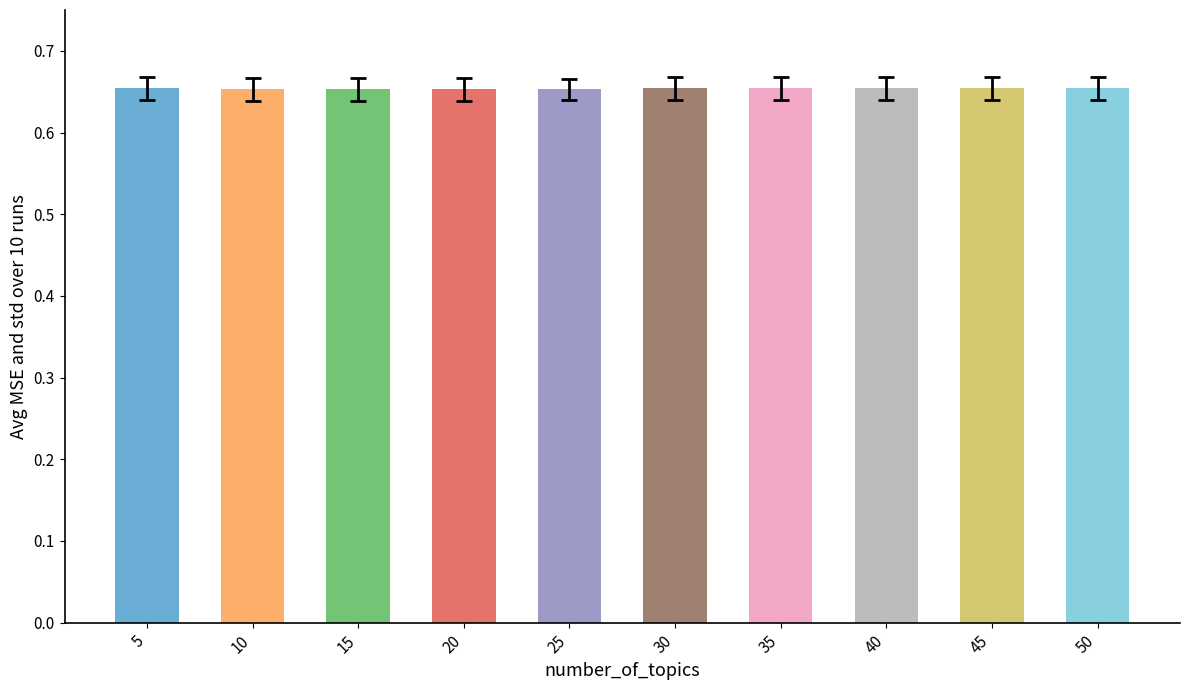

How many values are between 0 and 1?

10